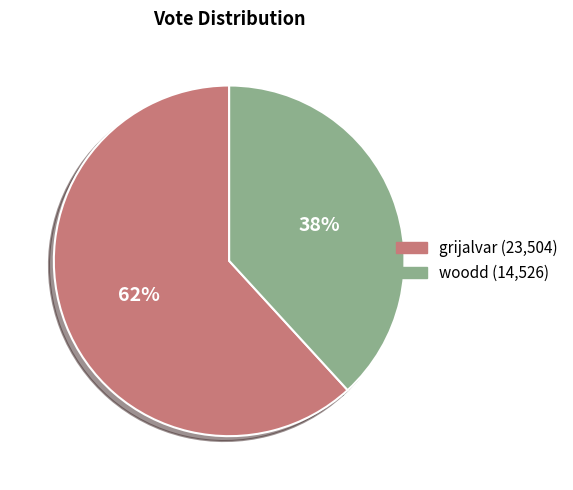

Which slice is the largest?

grijalvar